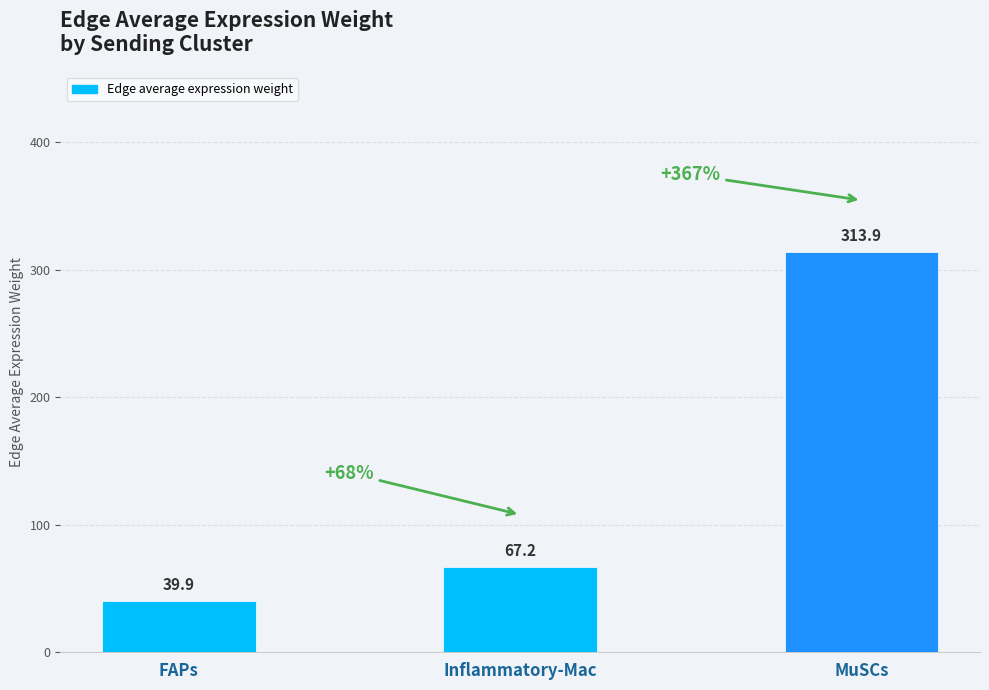

Rank the categories by value from highest to lowest.

MuSCs, Inflammatory-Mac, FAPs